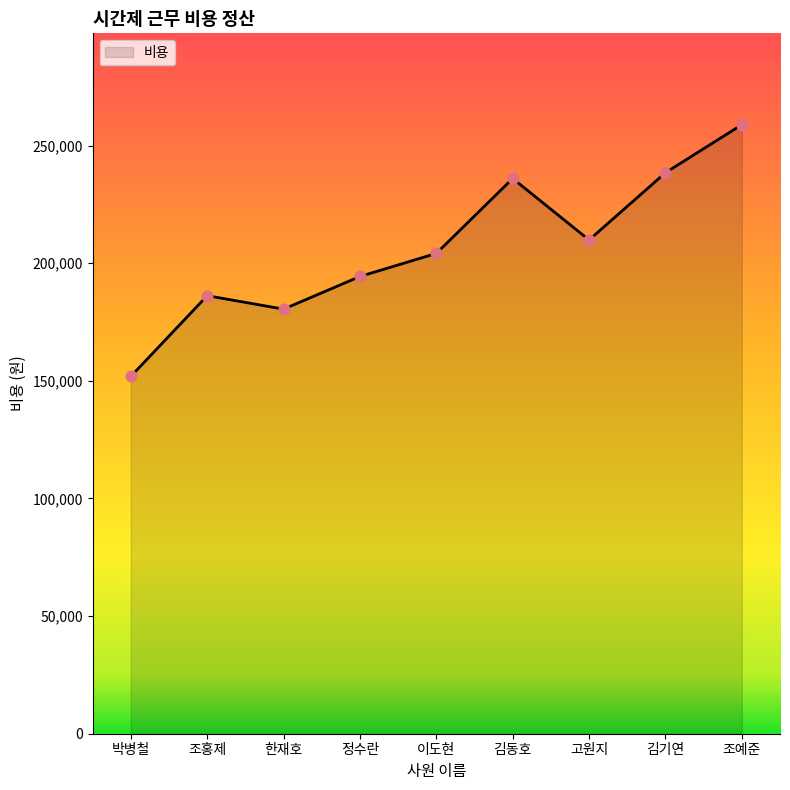

What is the change in value from 조홍제 to 김기연?

+52266.7